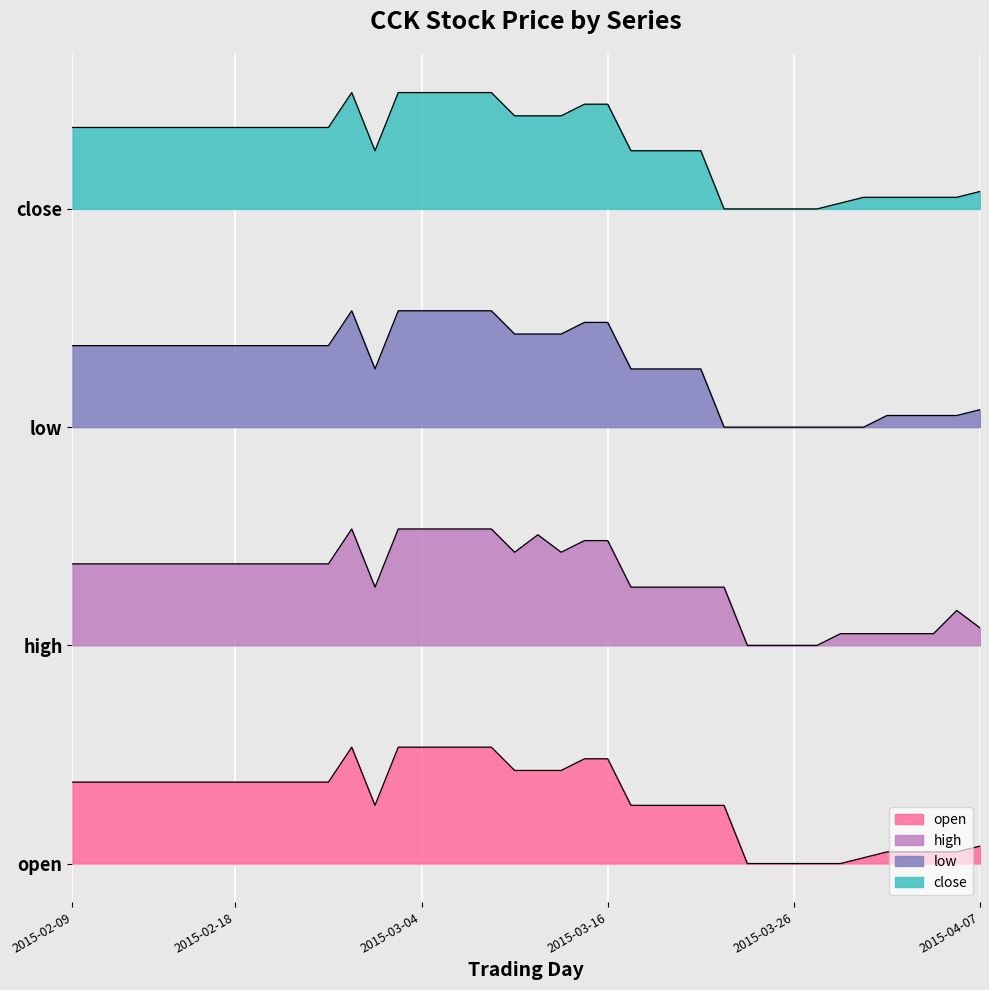

Which category has the highest value in the open series?

2015-02-27